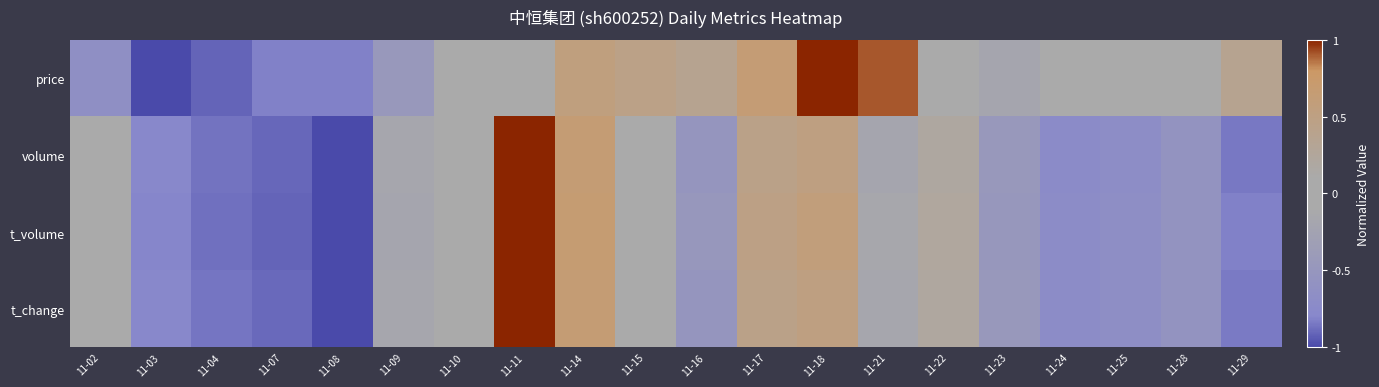

Which has a higher value, 11-25 or 11-22?

11-22